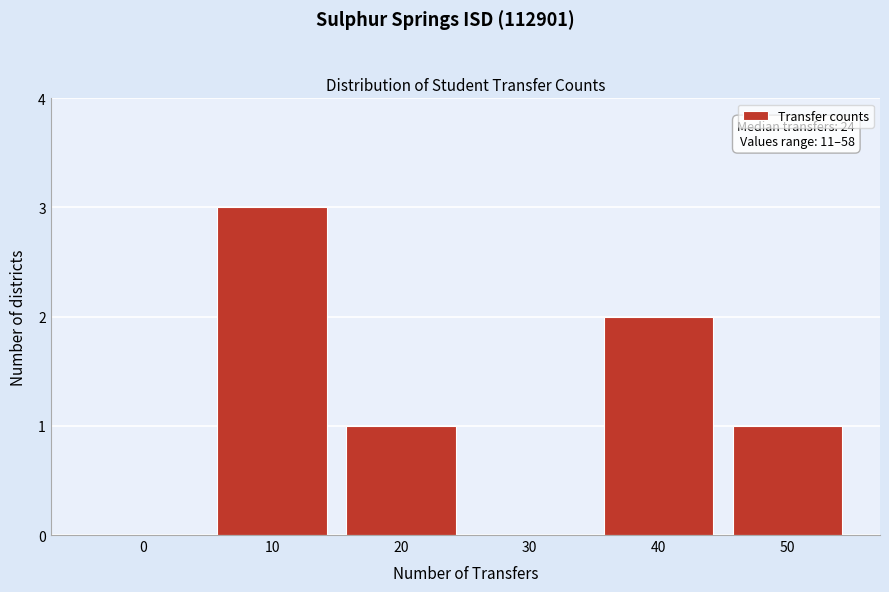

Reading left to right, extract all data points from this chart.

0=0	10=3	20=1	30=0	40=2	50=1